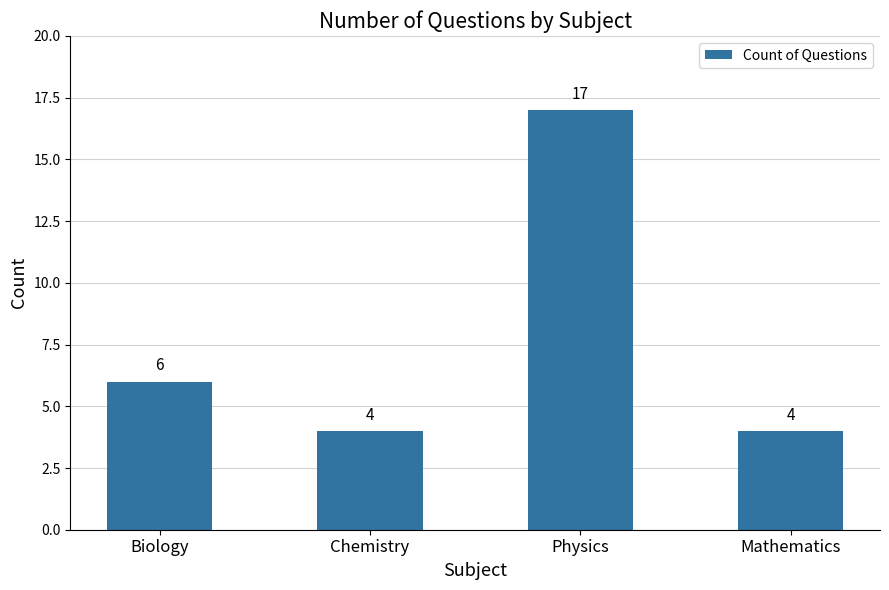

What is the value of the 2nd bar from the left?

4